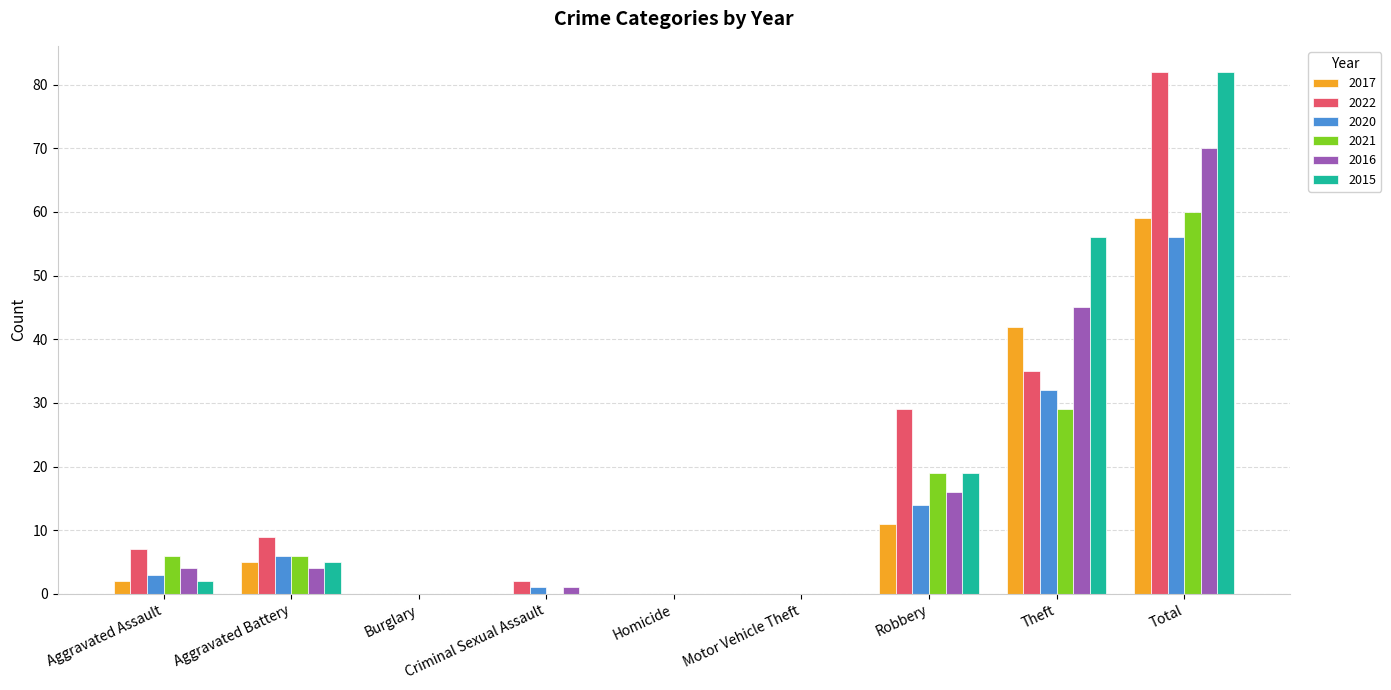

At which label is 2016 closest to 35?

Theft